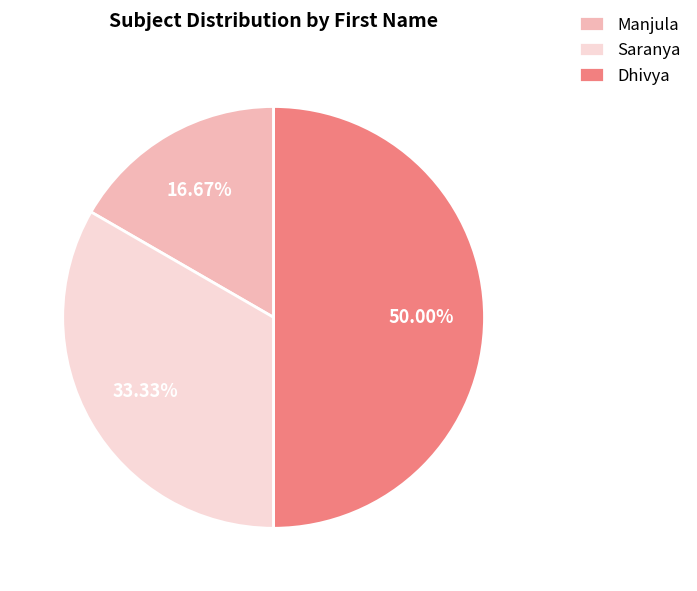

How many slices are in this pie chart?

3